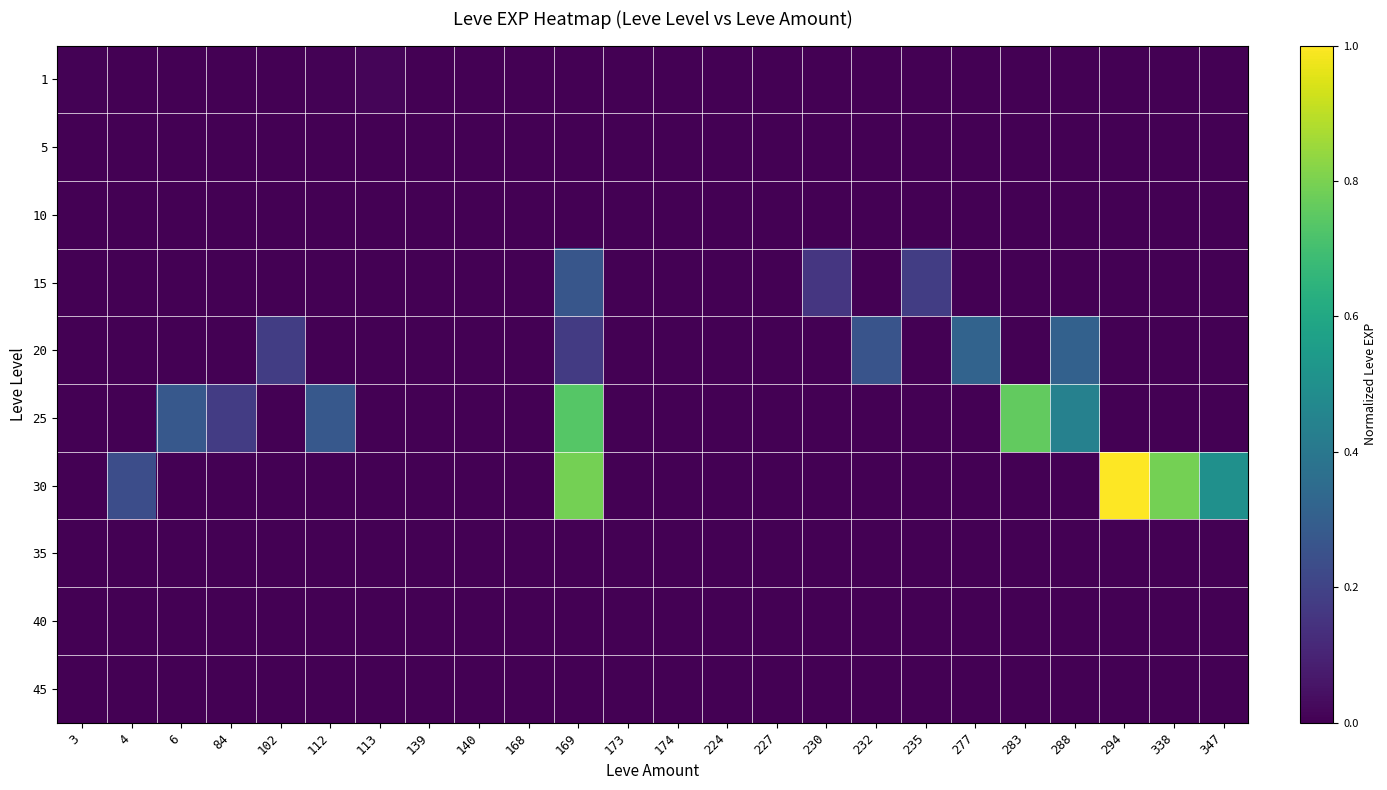

Reading left to right, extract all data points from this chart.

1: 3=0.0	4=0.0	6=0.0	84=0.0	102=0.0	112=0.0	113=0.0	139=0.0	140=0.0	168=0.0	169=0.0	173=0.0	174=0.0	224=0.0	227=0.0	230=0.0	232=0.0	235=0.0	277=0.0	283=0.0	288=0.0	294=0.0	338=0.0	347=0.0
5: 3=0.0	4=0.0	6=0.0	84=0.0	102=0.0	112=0.0	113=0.0	139=0.0	140=0.0	168=0.0	169=0.0	173=0.0	174=0.0	224=0.0	227=0.0	230=0.0	232=0.0	235=0.0	277=0.0	283=0.0	288=0.0	294=0.0	338=0.0	347=0.0
10: 3=0.0	4=0.0	6=0.0	84=0.0	102=0.0	112=0.0	113=0.0	139=0.0	140=0.0	168=0.0	169=0.0	173=0.0	174=0.0	224=0.0	227=0.0	230=0.0	232=0.0	235=0.0	277=0.0	283=0.0	288=0.0	294=0.0	338=0.0	347=0.0
15: 3=0.0	4=0.0	6=0.0	84=0.0	102=0.0	112=0.0	113=0.0	139=0.0	140=0.0	168=0.0	169=0.3	173=0.0	174=0.0	224=0.0	227=0.0	230=0.2	232=0.0	235=0.2	277=0.0	283=0.0	288=0.0	294=0.0	338=0.0	347=0.0
20: 3=0.0	4=0.0	6=0.0	84=0.0	102=0.2	112=0.0	113=0.0	139=0.0	140=0.0	168=0.0	169=0.2	173=0.0	174=0.0	224=0.0	227=0.0	230=0.0	232=0.3	235=0.0	277=0.3	283=0.0	288=0.3	294=0.0	338=0.0	347=0.0
25: 3=0.0	4=0.0	6=0.3	84=0.2	102=0.0	112=0.3	113=0.0	139=0.0	140=0.0	168=0.0	169=0.7	173=0.0	174=0.0	224=0.0	227=0.0	230=0.0	232=0.0	235=0.0	277=0.0	283=0.8	288=0.4	294=0.0	338=0.0	347=0.0
30: 3=0.0	4=0.2	6=0.0	84=0.0	102=0.0	112=0.0	113=0.0	139=0.0	140=0.0	168=0.0	169=0.8	173=0.0	174=0.0	224=0.0	227=0.0	230=0.0	232=0.0	235=0.0	277=0.0	283=0.0	288=0.0	294=1.0	338=0.8	347=0.5
35: 3=0.0	4=0.0	6=0.0	84=0.0	102=0.0	112=0.0	113=0.0	139=0.0	140=0.0	168=0.0	169=0.0	173=0.0	174=0.0	224=0.0	227=0.0	230=0.0	232=0.0	235=0.0	277=0.0	283=0.0	288=0.0	294=0.0	338=0.0	347=0.0
40: 3=0.0	4=0.0	6=0.0	84=0.0	102=0.0	112=0.0	113=0.0	139=0.0	140=0.0	168=0.0	169=0.0	173=0.0	174=0.0	224=0.0	227=0.0	230=0.0	232=0.0	235=0.0	277=0.0	283=0.0	288=0.0	294=0.0	338=0.0	347=0.0
45: 3=0.0	4=0.0	6=0.0	84=0.0	102=0.0	112=0.0	113=0.0	139=0.0	140=0.0	168=0.0	169=0.0	173=0.0	174=0.0	224=0.0	227=0.0	230=0.0	232=0.0	235=0.0	277=0.0	283=0.0	288=0.0	294=0.0	338=0.0	347=0.0